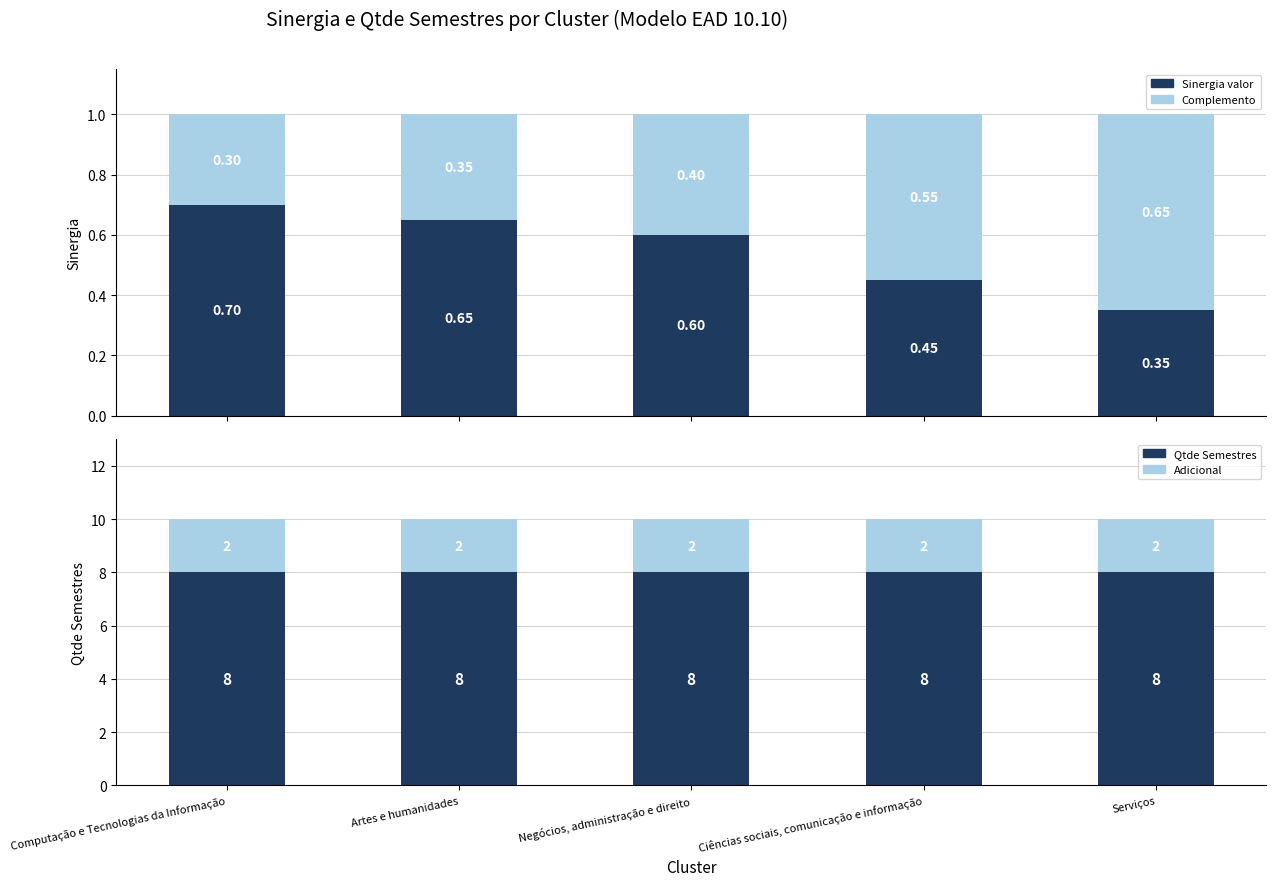

What is the difference between the Sinergia (complemento) values at Computação e Tecnologias da Informação and Negócios, administração e direito?

0.1